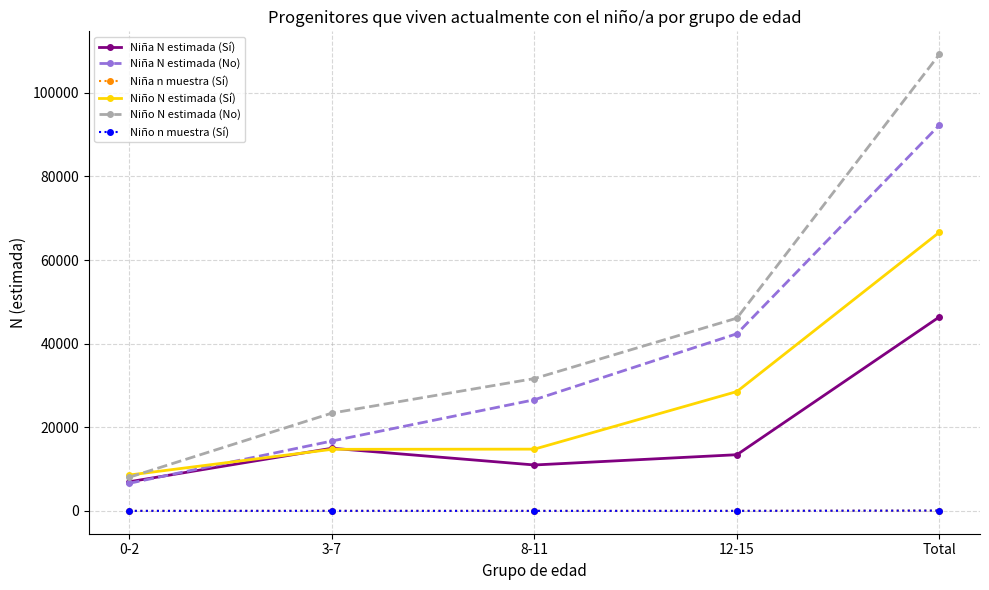

At how many categories does at least one series exceed 33146?

2